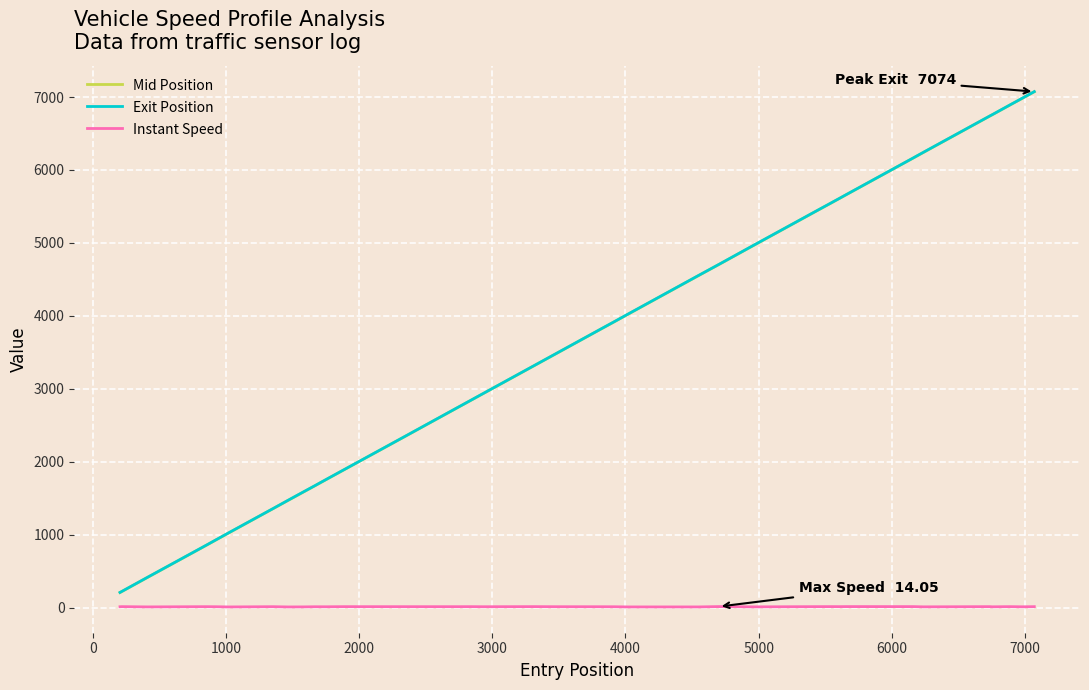

What is the minimum value for Exit Position?

208.3